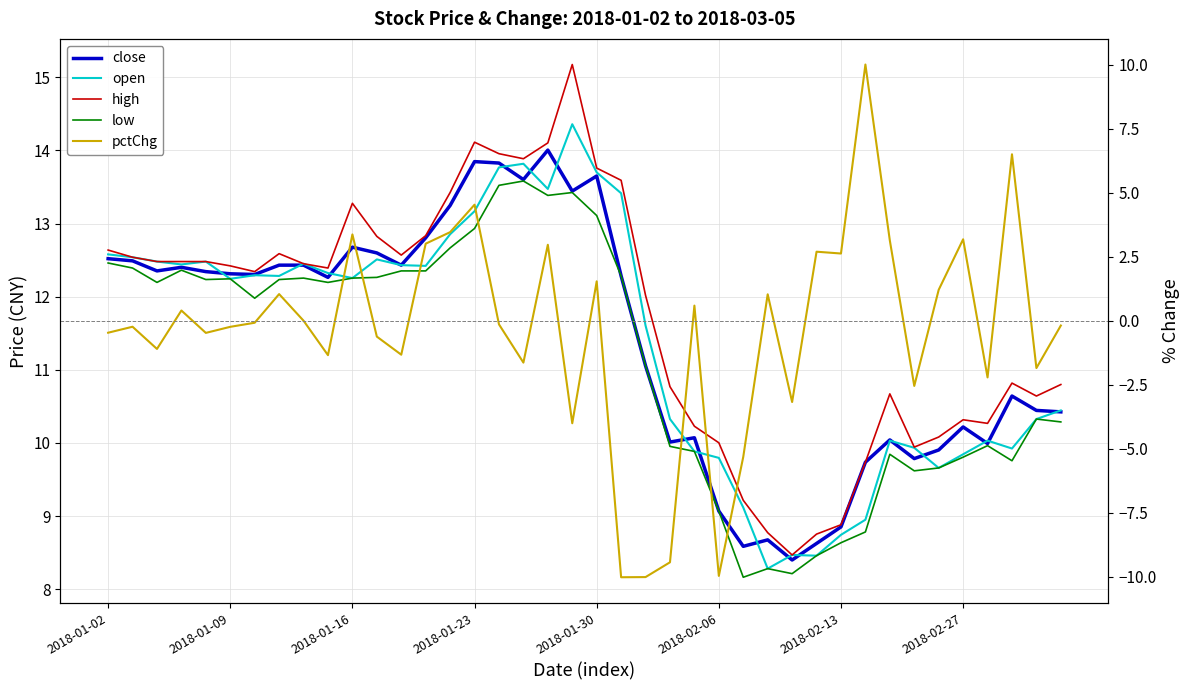

At which label does low first exceed 12?

2018-01-02